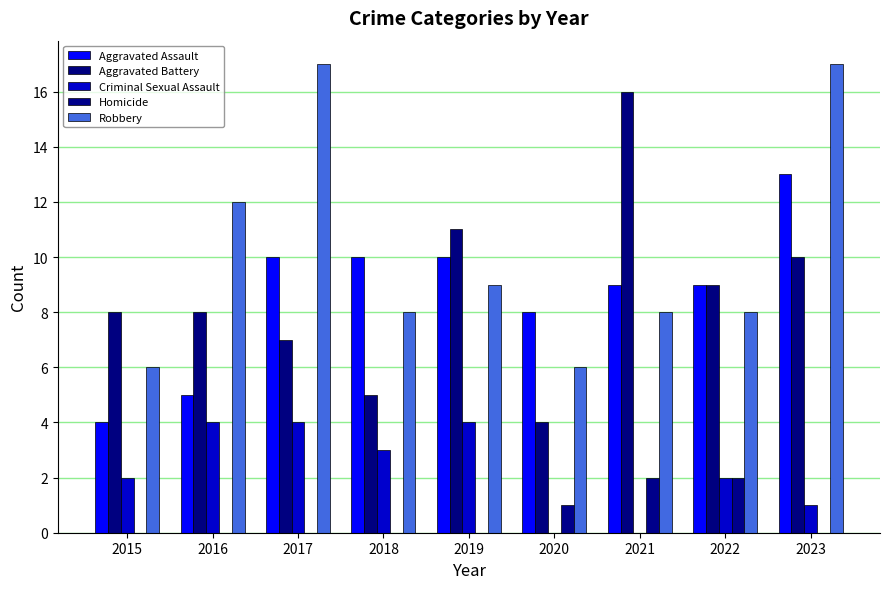

Rank the series at 2017 from highest to lowest value.

Robbery, Aggravated Assault, Aggravated Battery, Criminal Sexual Assault, Homicide